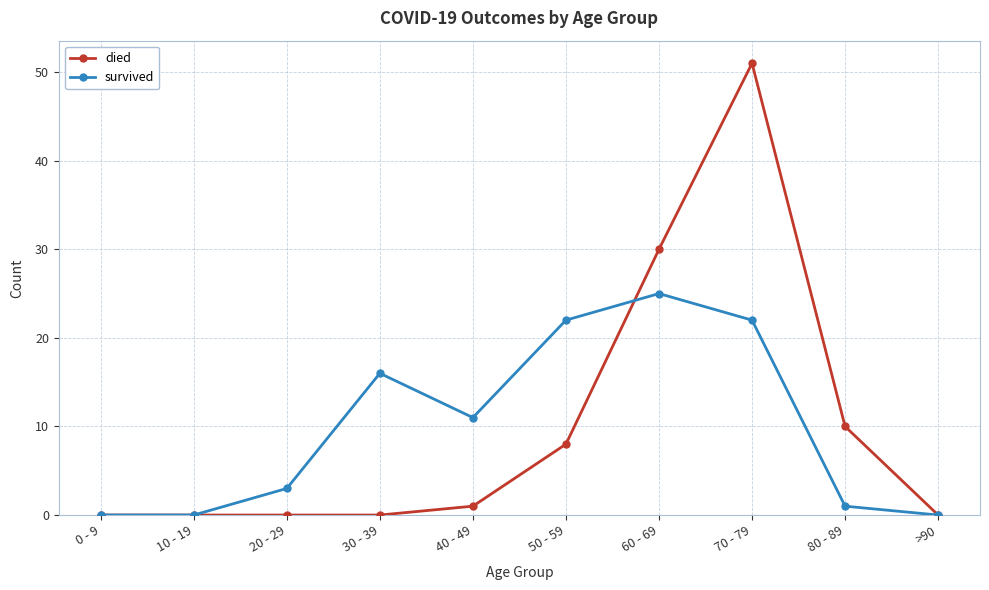

Which series has the widest spread of values?

died